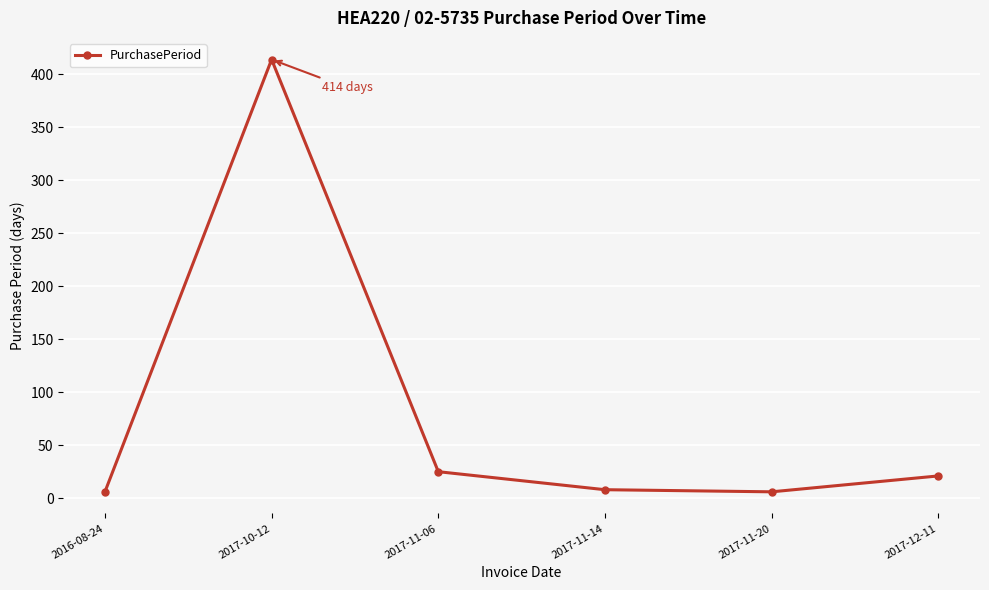

What is the label of the 5th point from the right?

2017-10-12